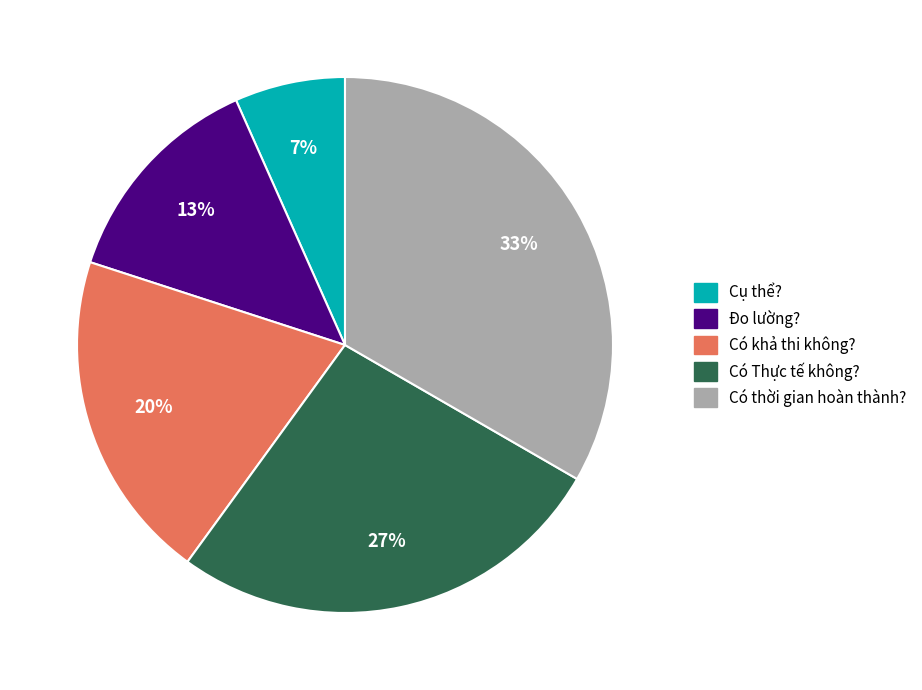

Does any single category account for the majority?

No